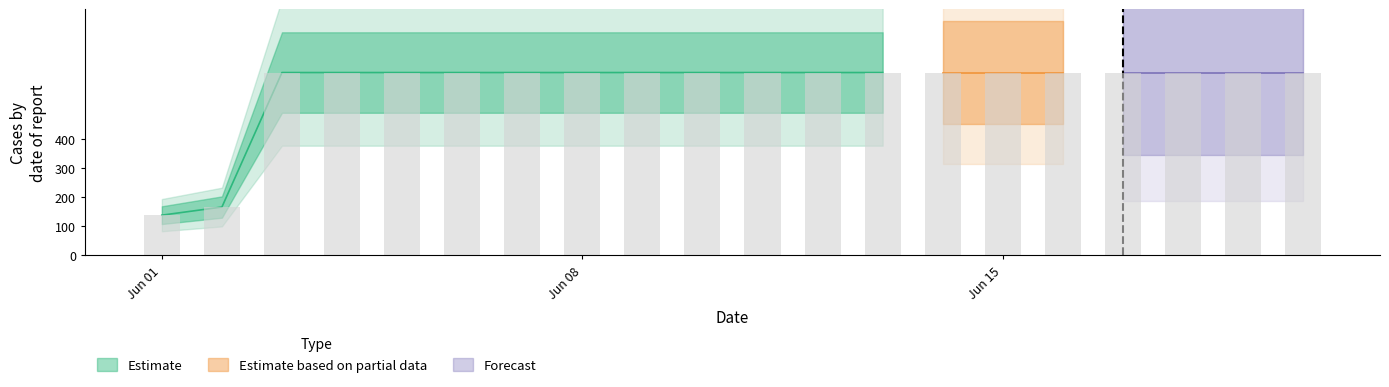

At which label is the value closest to 385?

2020-06-02